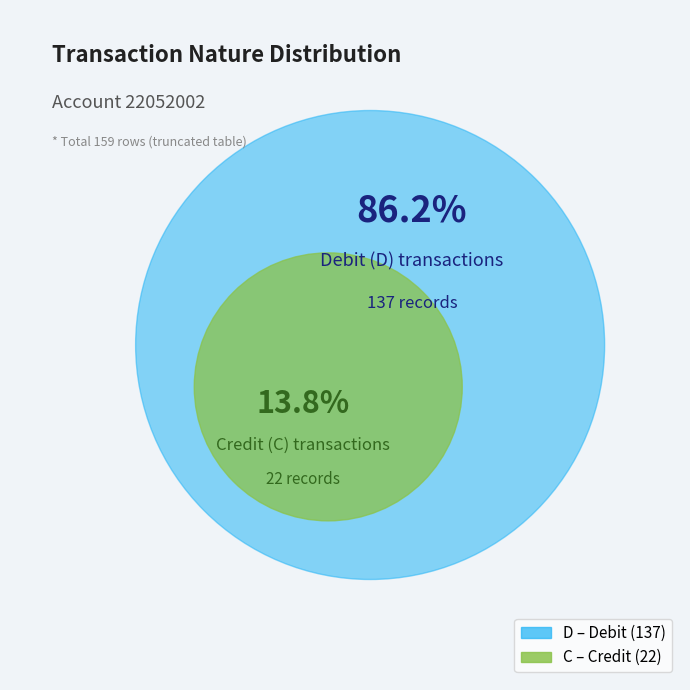

Which has a higher value, D or C?

D